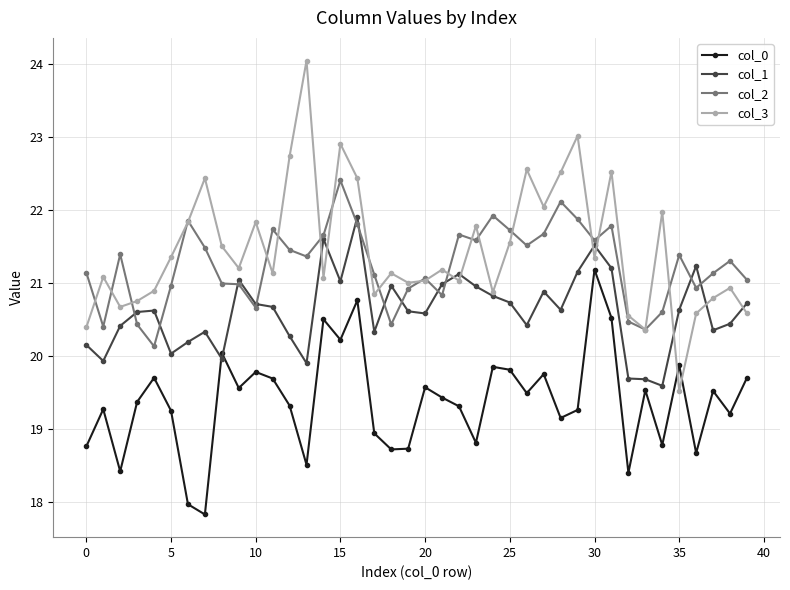

True or false: col_0 and col_2 cross at least once.

False